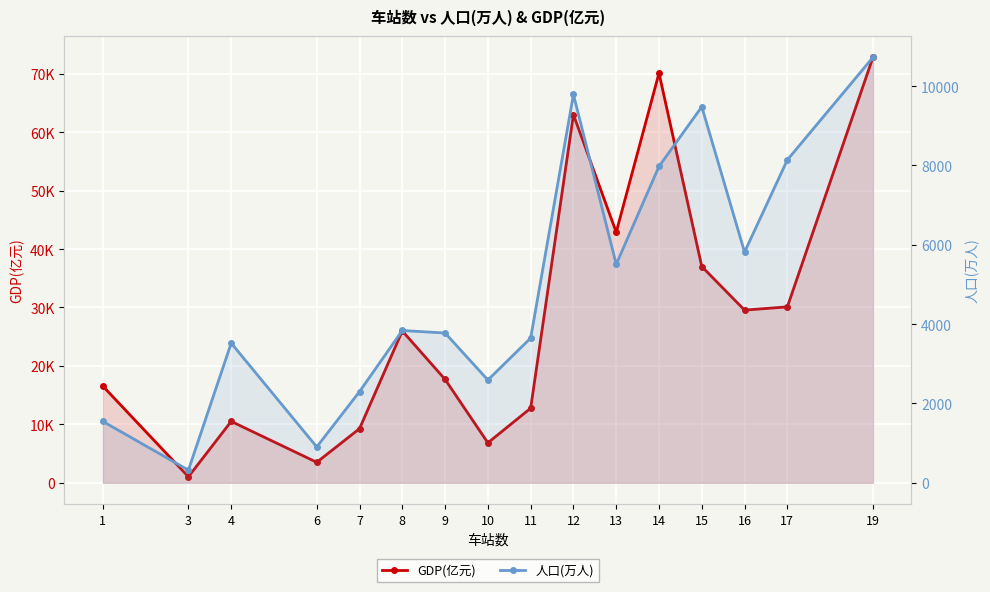

Rank the series at 12 from lowest to highest value.

人口(万人), GDP(亿元)